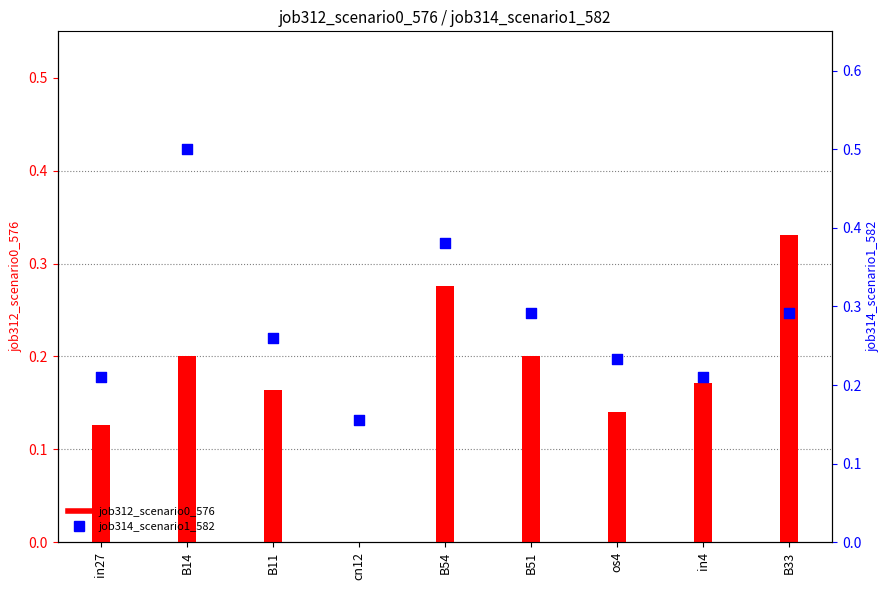

At which category is the sum across all series the highest?

B14